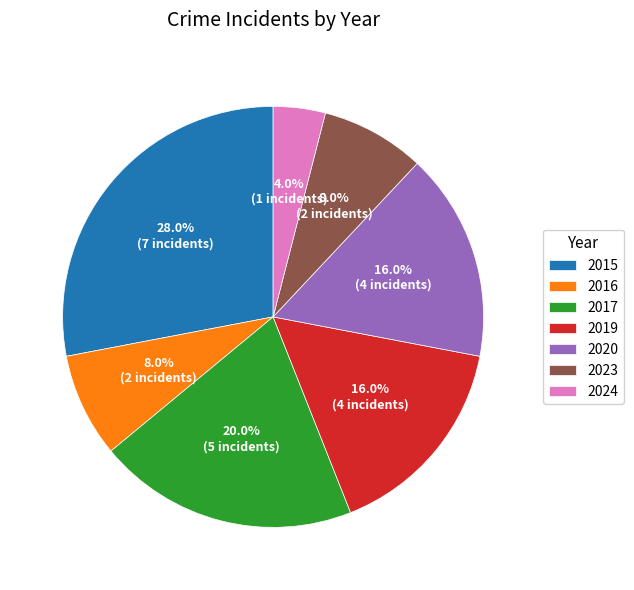

To the nearest percent, what is the difference between the 2017 and 2024 slice percentages?

16%